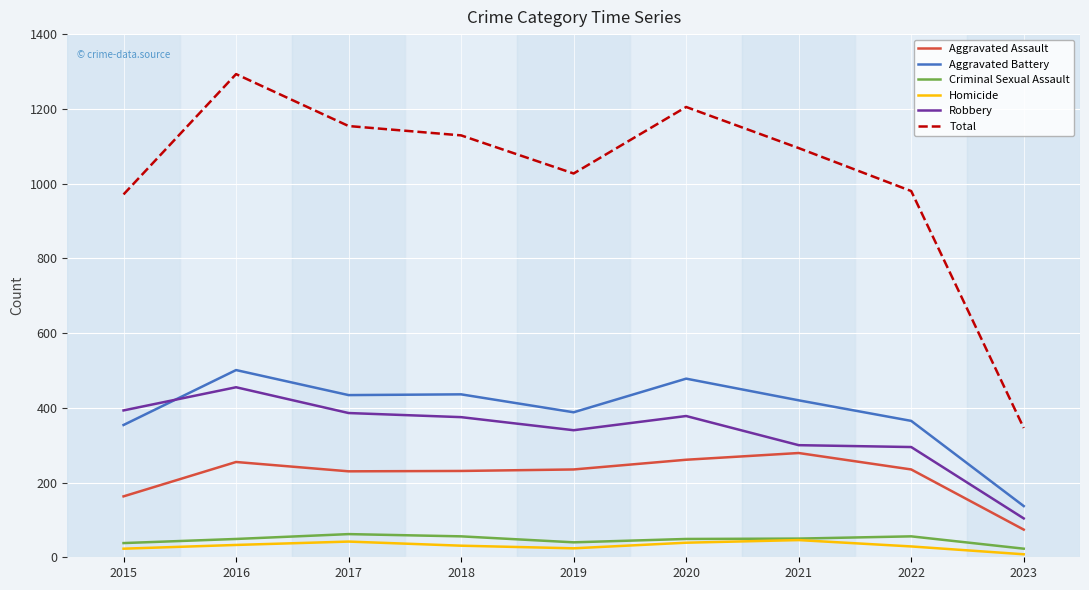

Which series has the widest spread of values?

Total